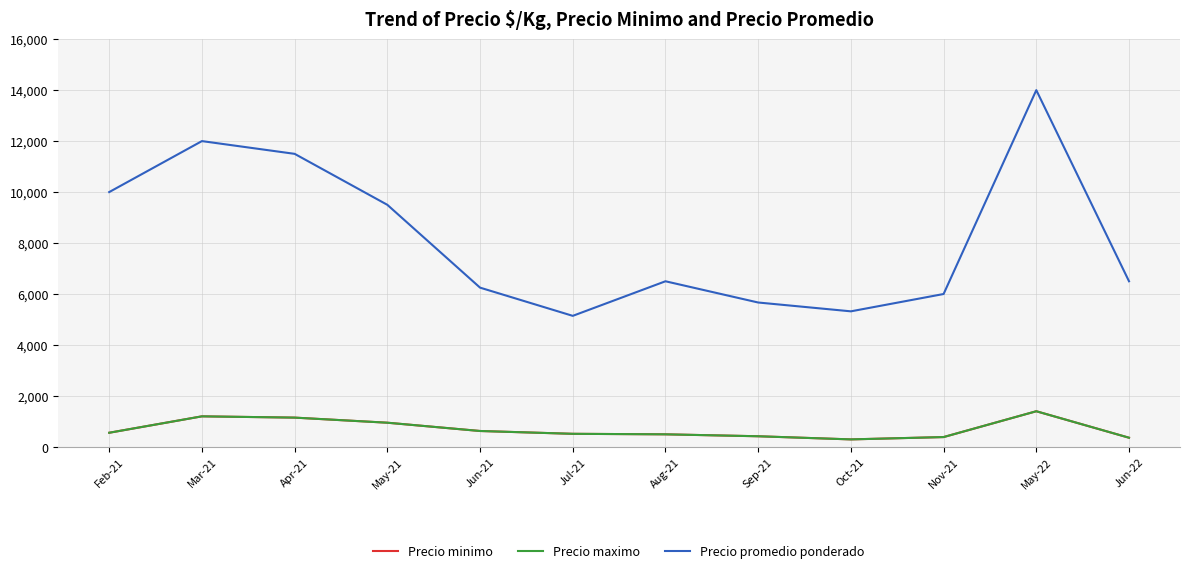

Is the value of Precio maximo at Apr-21 greater than the value of Precio promedio ponderado at Mar-21?

No